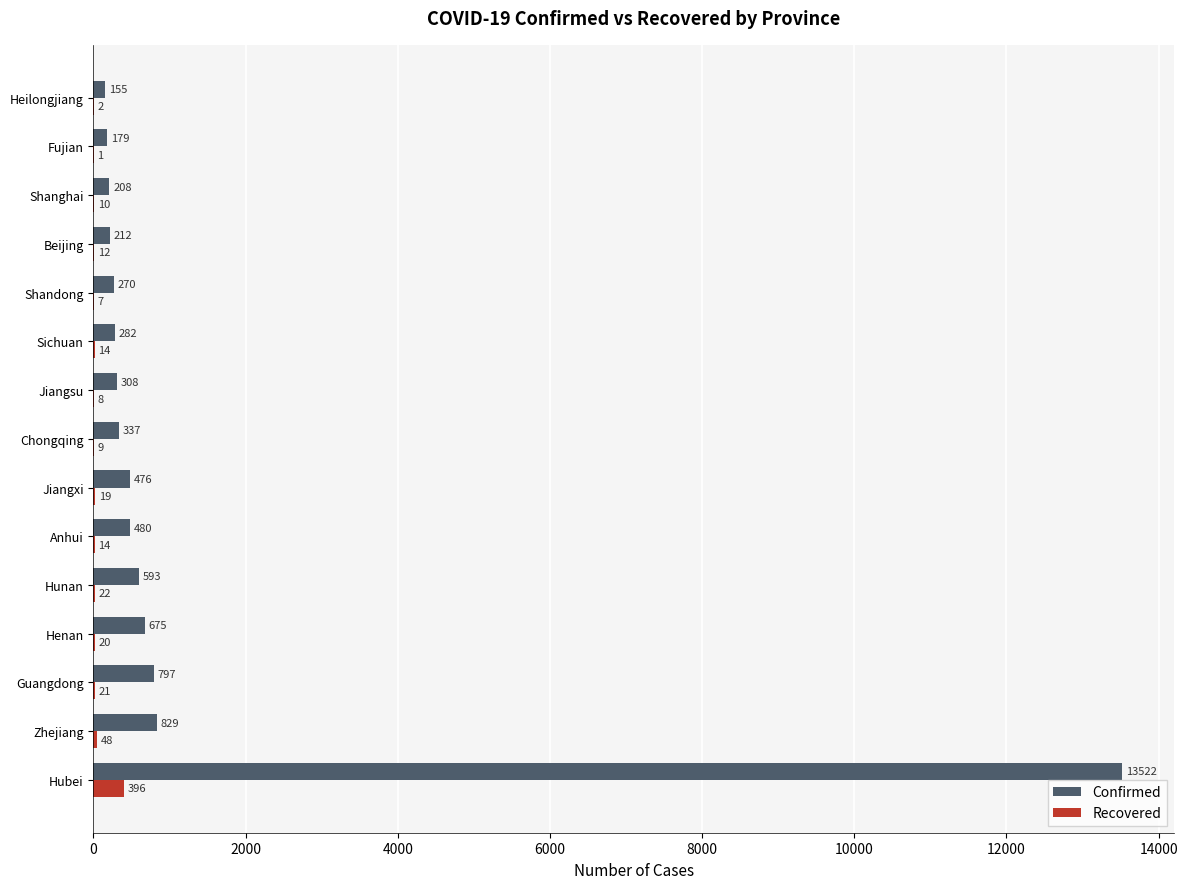

Is it true that Recovered equals 12 at Beijing?

True